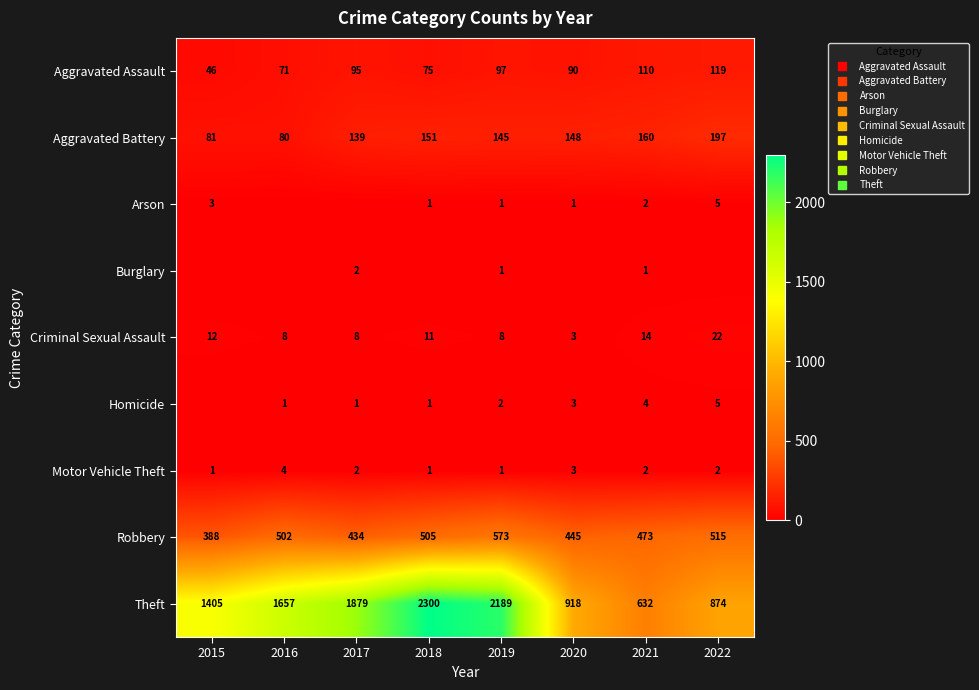

At which label does Robbery reach its peak?

2019